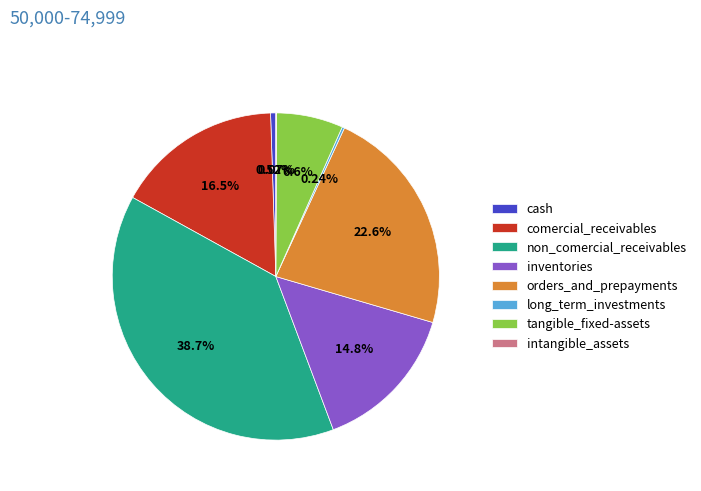

Is the sum of non_comercial_receivables and inventories greater than half?

Yes